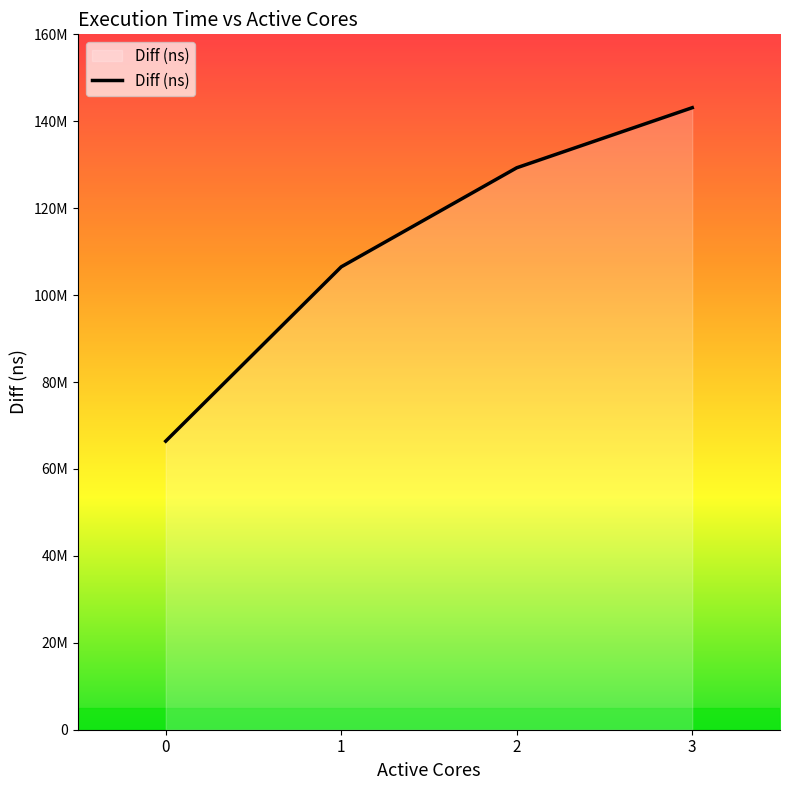

Rank the categories by value from highest to lowest.

3, 2, 1, 0